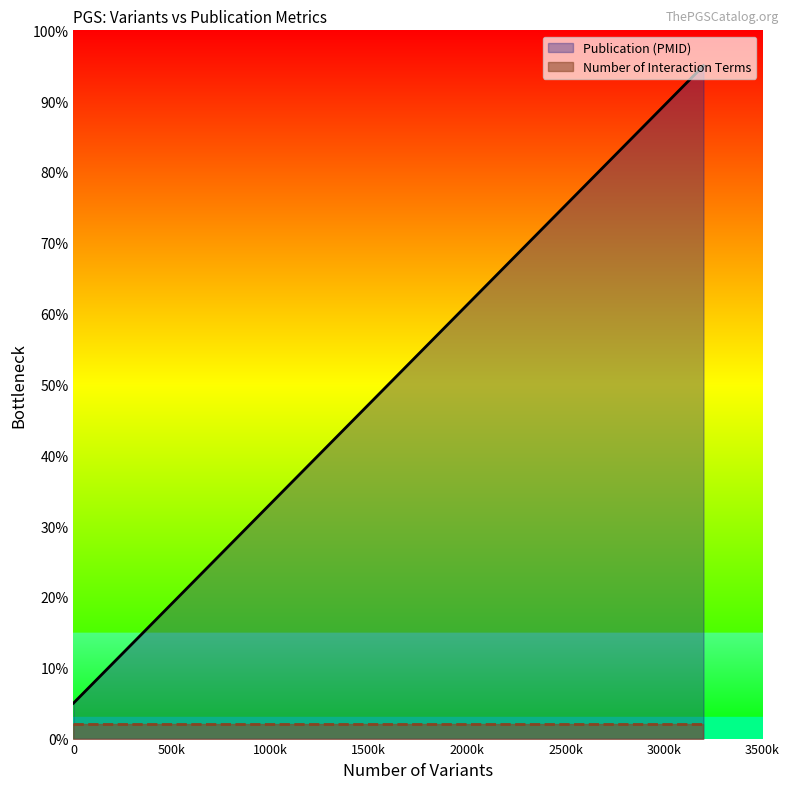

How many data points are above 5?

1